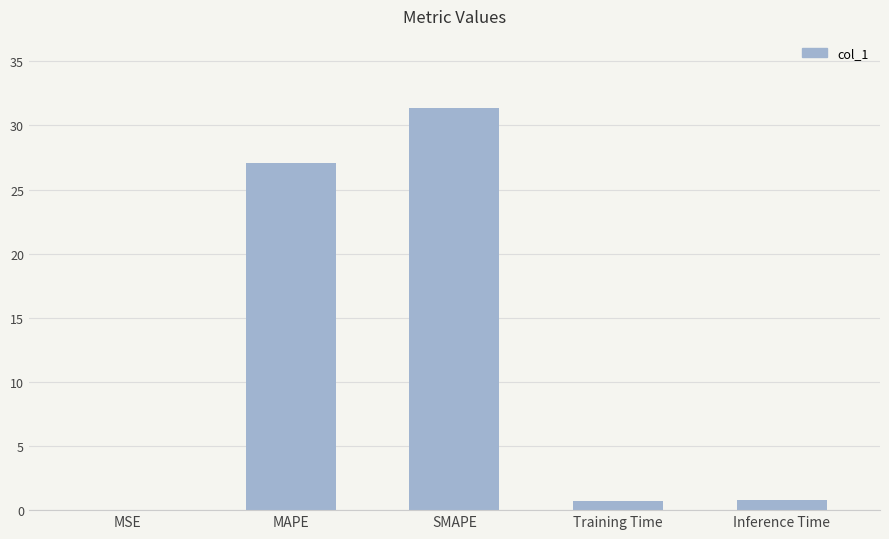

How many series are shown in this chart?

1